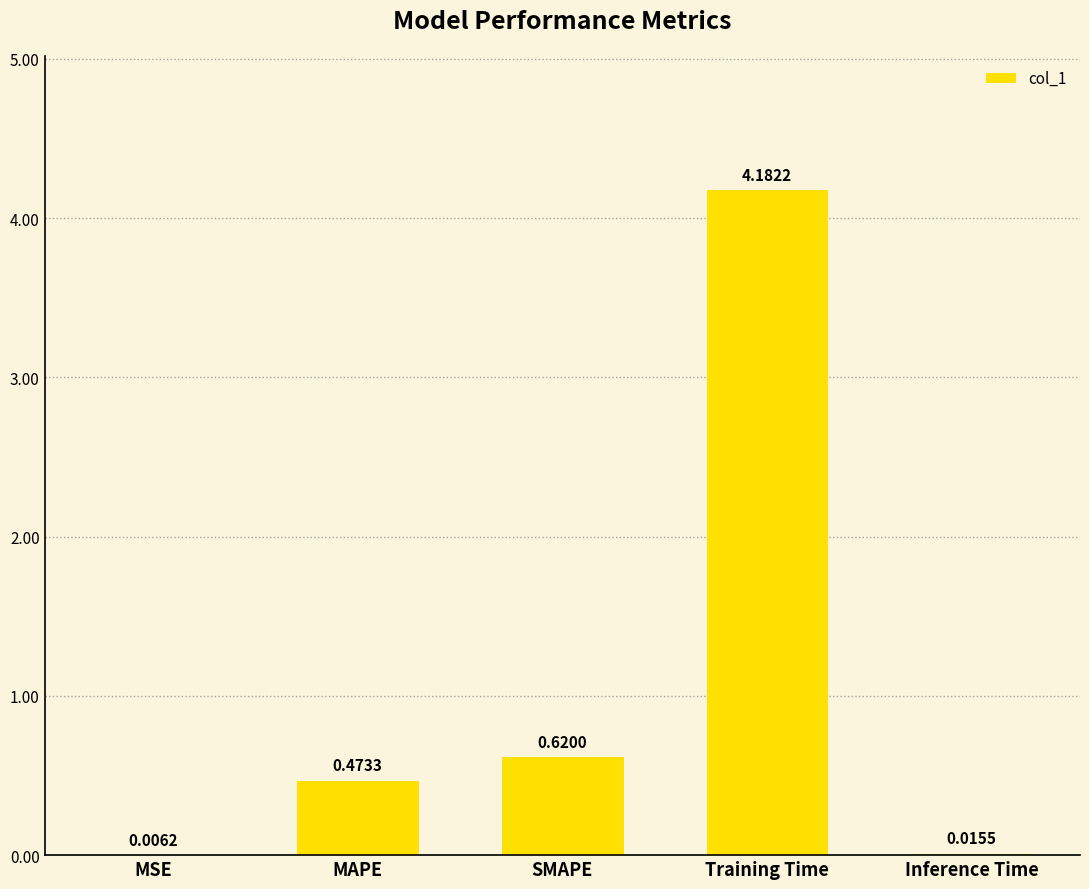

How many distinct data groups are displayed?

1